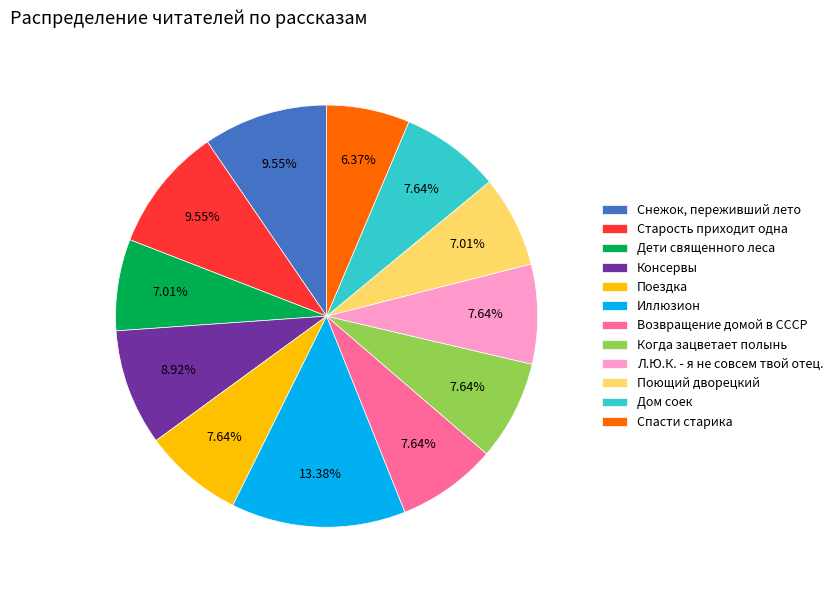

Does any single category account for the majority?

No